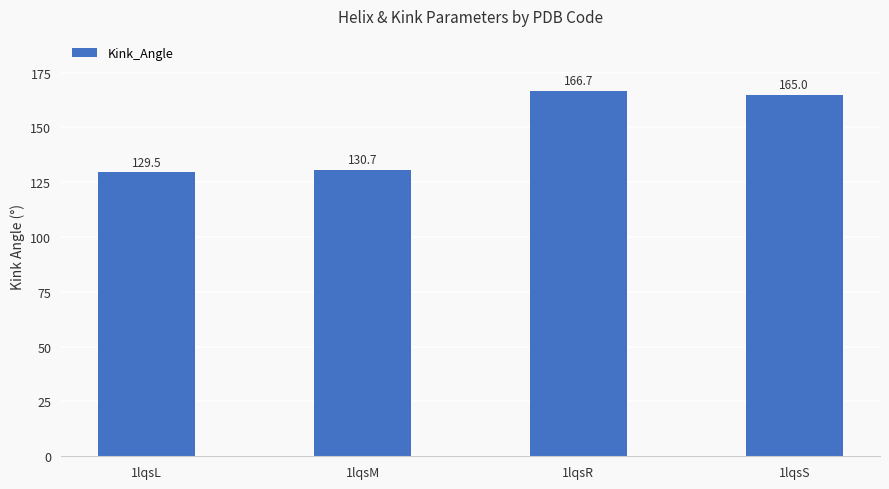

What is the minimum value shown in the chart?

129.5